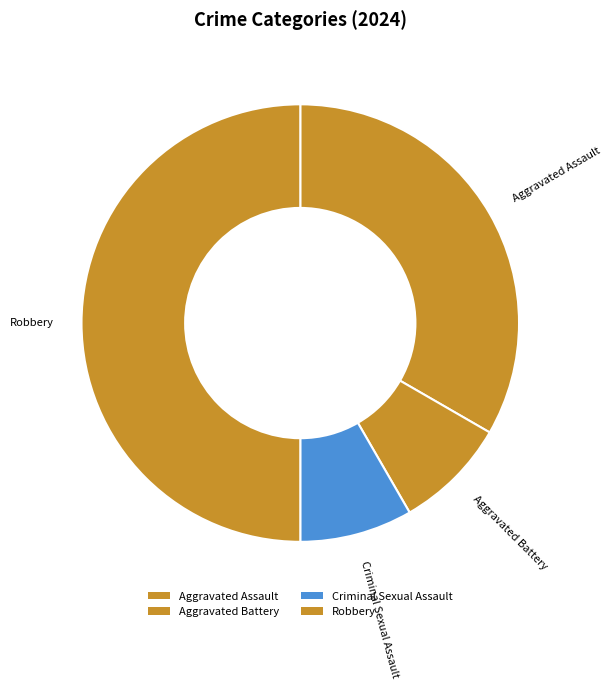

What is the largest slice in the pie chart?

Robbery